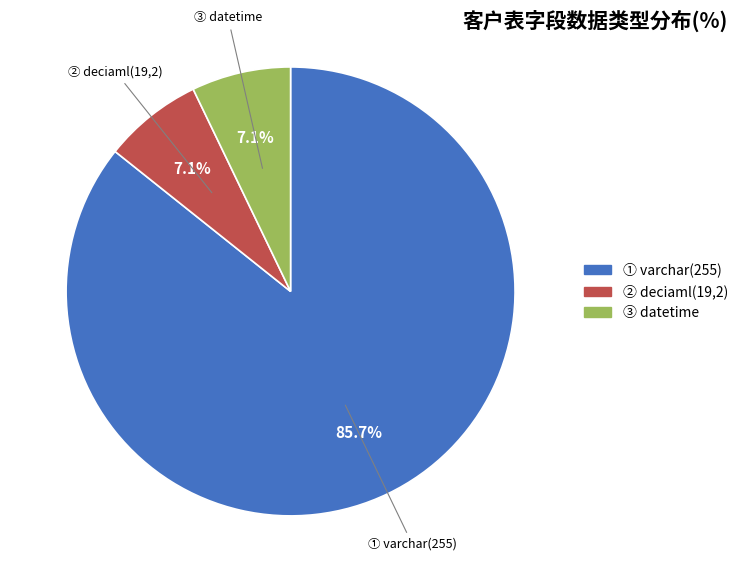

How many segments does this pie chart have?

3